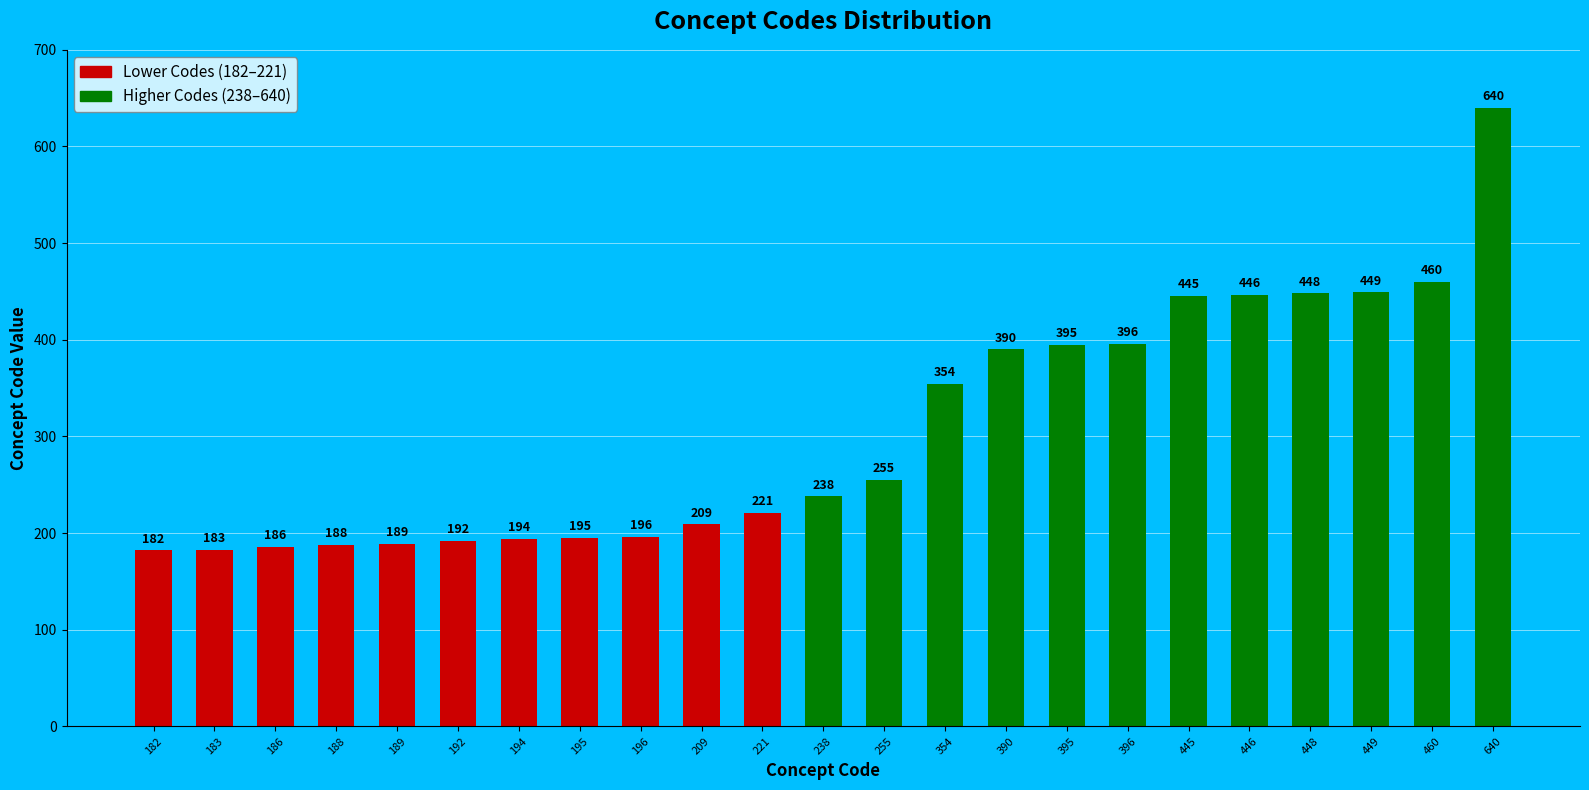

Rank the categories by value from lowest to highest.

182, 183, 186, 188, 189, 192, 194, 195, 196, 209, 221, 238, 255, 354, 390, 395, 396, 445, 446, 448, 449, 460, 640